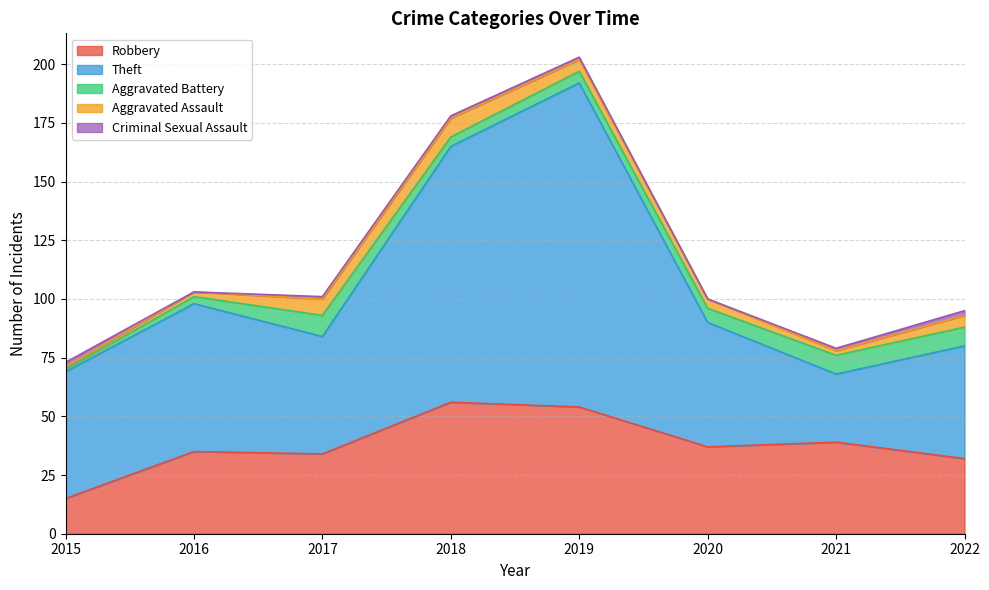

True or false: Robbery and Criminal Sexual Assault intersect in this chart.

False